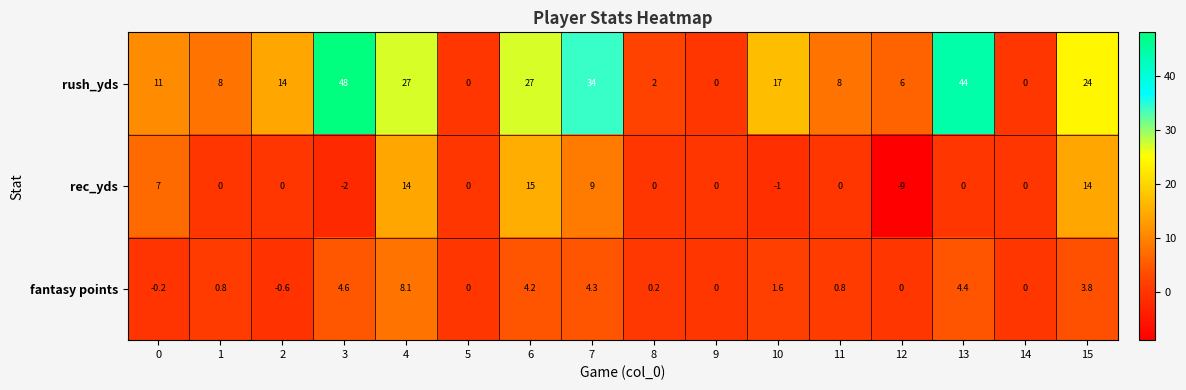

What is the average value of the fantasy points series?

2.0